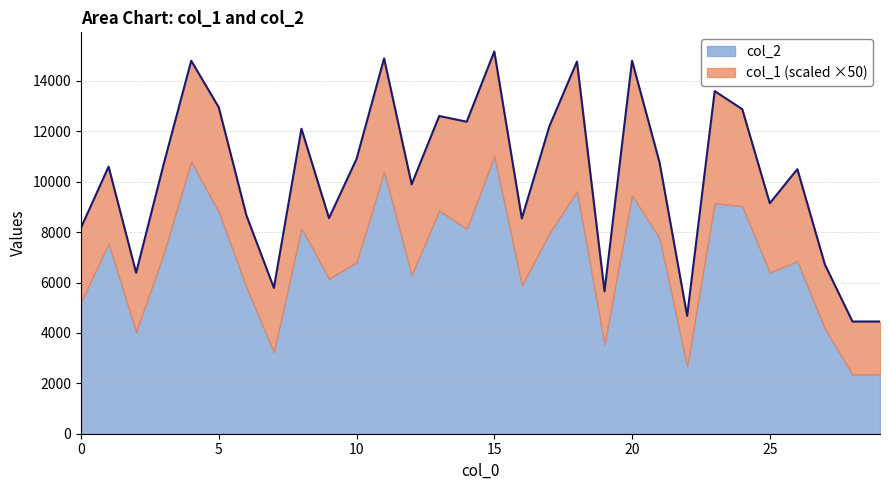

What is the difference between the maximum and minimum values in the col_2 series?

8667